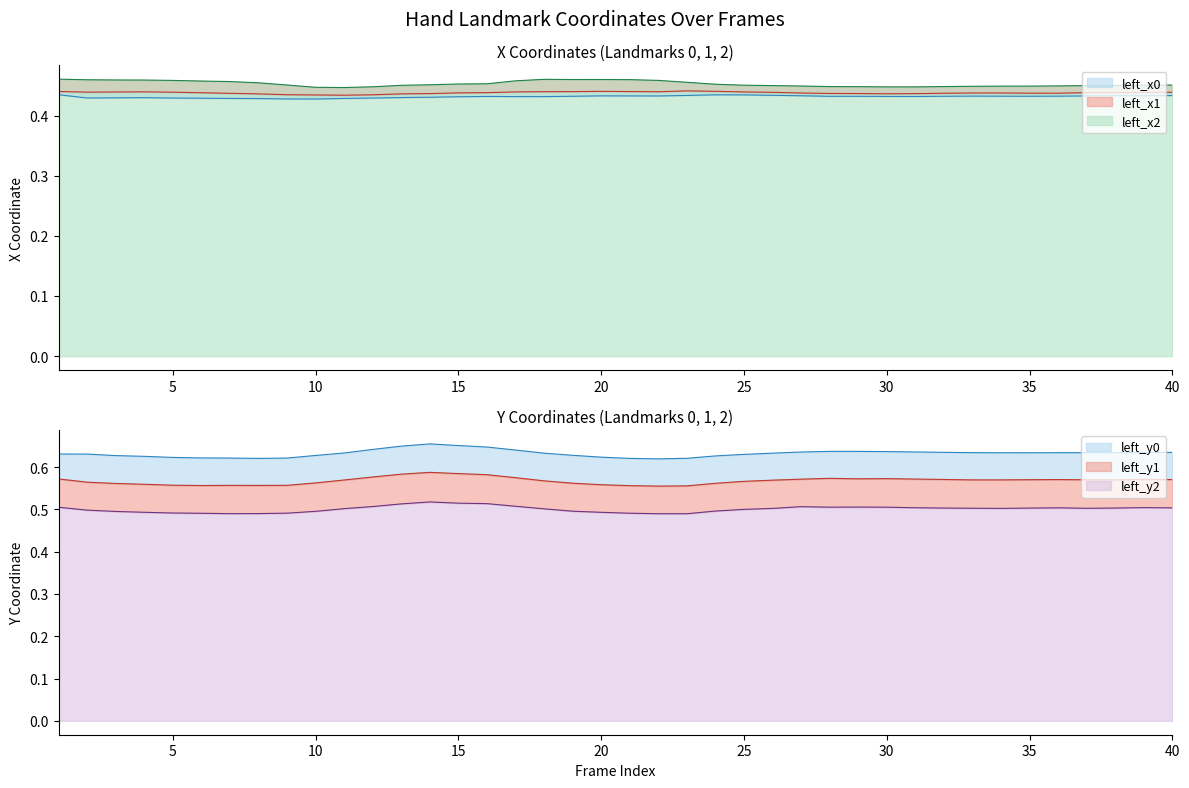

Reading left to right, extract all data points from this chart.

left_x0: 0.4	0.4	0.4	0.4	0.4	0.4	0.4	0.4	0.4	0.4	0.4	0.4	0.4	0.4	0.4	0.4	0.4	0.4	0.4	0.4	0.4	0.4	0.4	0.4	0.4	0.4	0.4	0.4	0.4	0.4	0.4	0.4	0.4	0.4	0.4	0.4	0.4	0.4	0.4	0.4
left_y0: 0.6	0.6	0.6	0.6	0.6	0.6	0.6	0.6	0.6	0.6	0.6	0.6	0.6	0.7	0.7	0.6	0.6	0.6	0.6	0.6	0.6	0.6	0.6	0.6	0.6	0.6	0.6	0.6	0.6	0.6	0.6	0.6	0.6	0.6	0.6	0.6	0.6	0.6	0.6	0.6
left_x1: 0.4	0.4	0.4	0.4	0.4	0.4	0.4	0.4	0.4	0.4	0.4	0.4	0.4	0.4	0.4	0.4	0.4	0.4	0.4	0.4	0.4	0.4	0.4	0.4	0.4	0.4	0.4	0.4	0.4	0.4	0.4	0.4	0.4	0.4	0.4	0.4	0.4	0.4	0.4	0.4
left_y1: 0.6	0.6	0.6	0.6	0.6	0.6	0.6	0.6	0.6	0.6	0.6	0.6	0.6	0.6	0.6	0.6	0.6	0.6	0.6	0.6	0.6	0.6	0.6	0.6	0.6	0.6	0.6	0.6	0.6	0.6	0.6	0.6	0.6	0.6	0.6	0.6	0.6	0.6	0.6	0.6
left_x2: 0.5	0.5	0.5	0.5	0.5	0.5	0.5	0.5	0.5	0.4	0.4	0.4	0.5	0.5	0.5	0.5	0.5	0.5	0.5	0.5	0.5	0.5	0.5	0.5	0.5	0.4	0.4	0.4	0.4	0.4	0.4	0.4	0.4	0.4	0.4	0.4	0.4	0.4	0.5	0.5
left_y2: 0.5	0.5	0.5	0.5	0.5	0.5	0.5	0.5	0.5	0.5	0.5	0.5	0.5	0.5	0.5	0.5	0.5	0.5	0.5	0.5	0.5	0.5	0.5	0.5	0.5	0.5	0.5	0.5	0.5	0.5	0.5	0.5	0.5	0.5	0.5	0.5	0.5	0.5	0.5	0.5